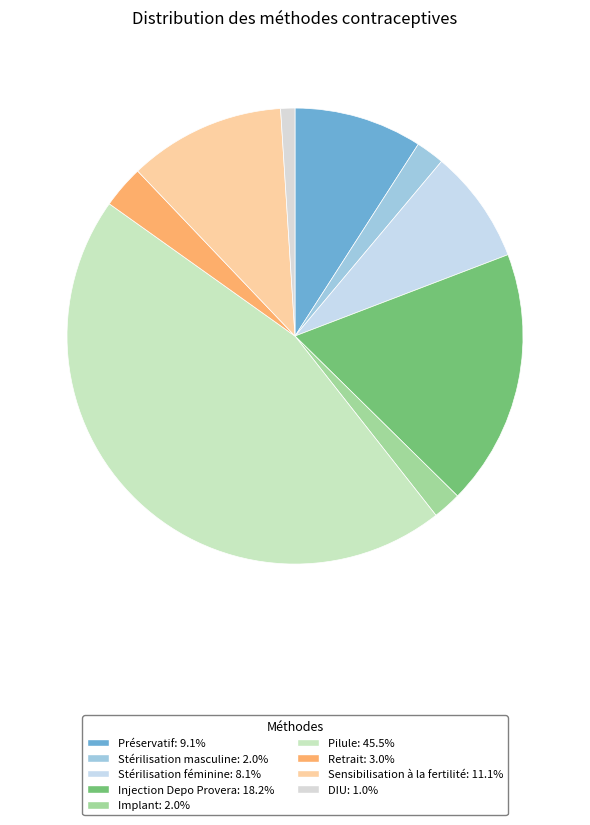

Between Injection Depo Provera and Retrait, which is larger?

Injection Depo Provera